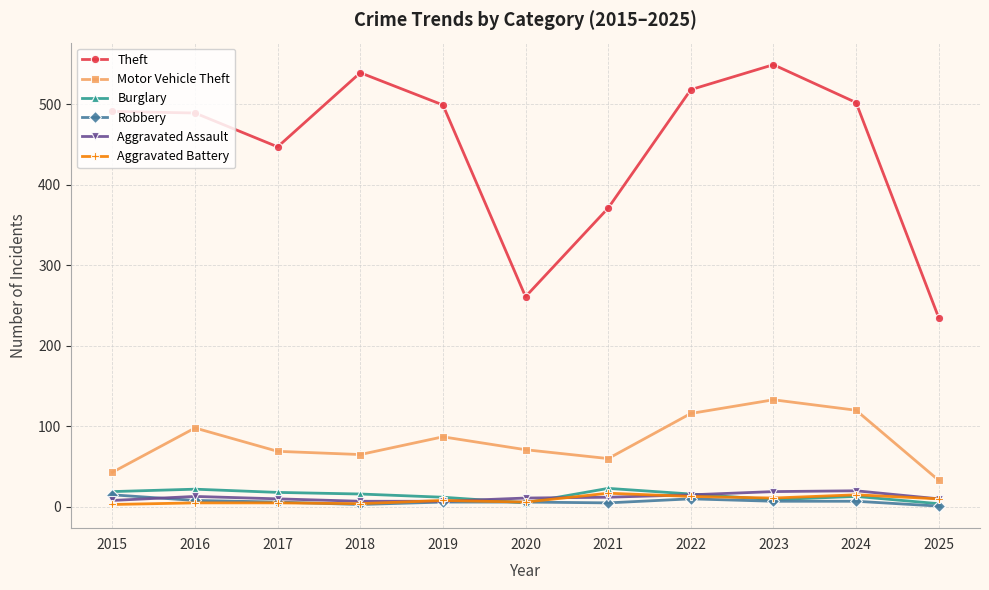

Which series changed the most between 2020 and 2024?

Theft